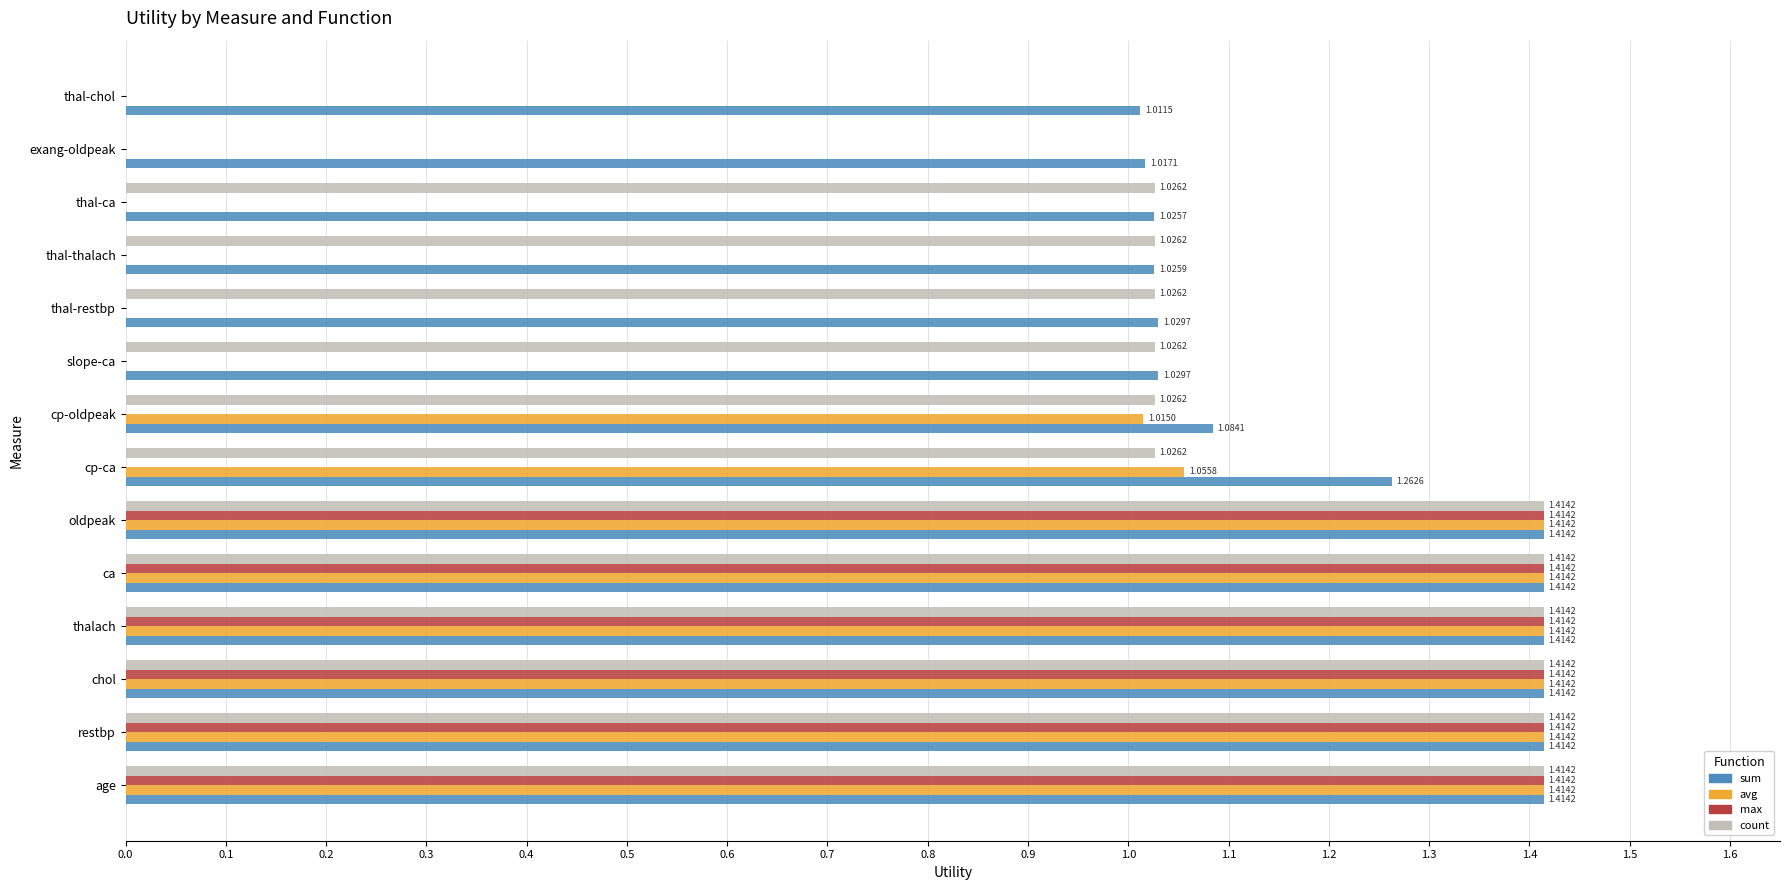

Count the max values in the range 0 to 1.

8